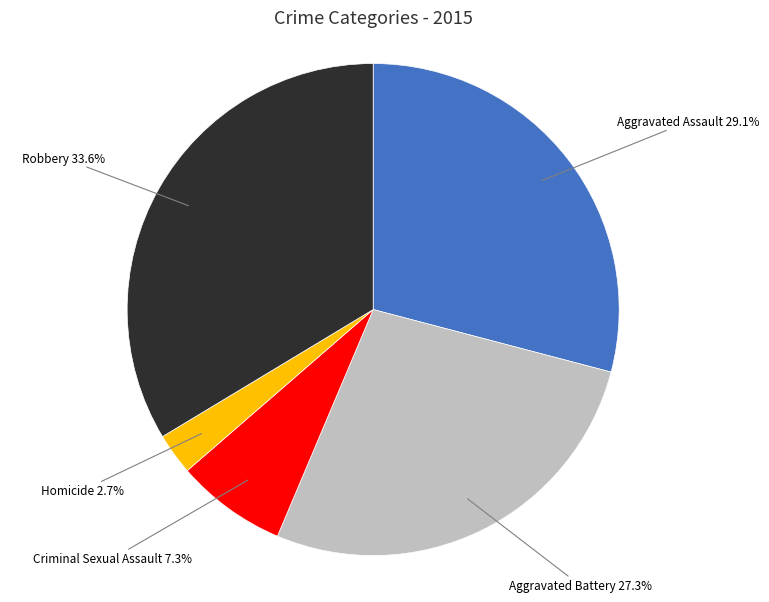

Does any single category account for the majority?

No